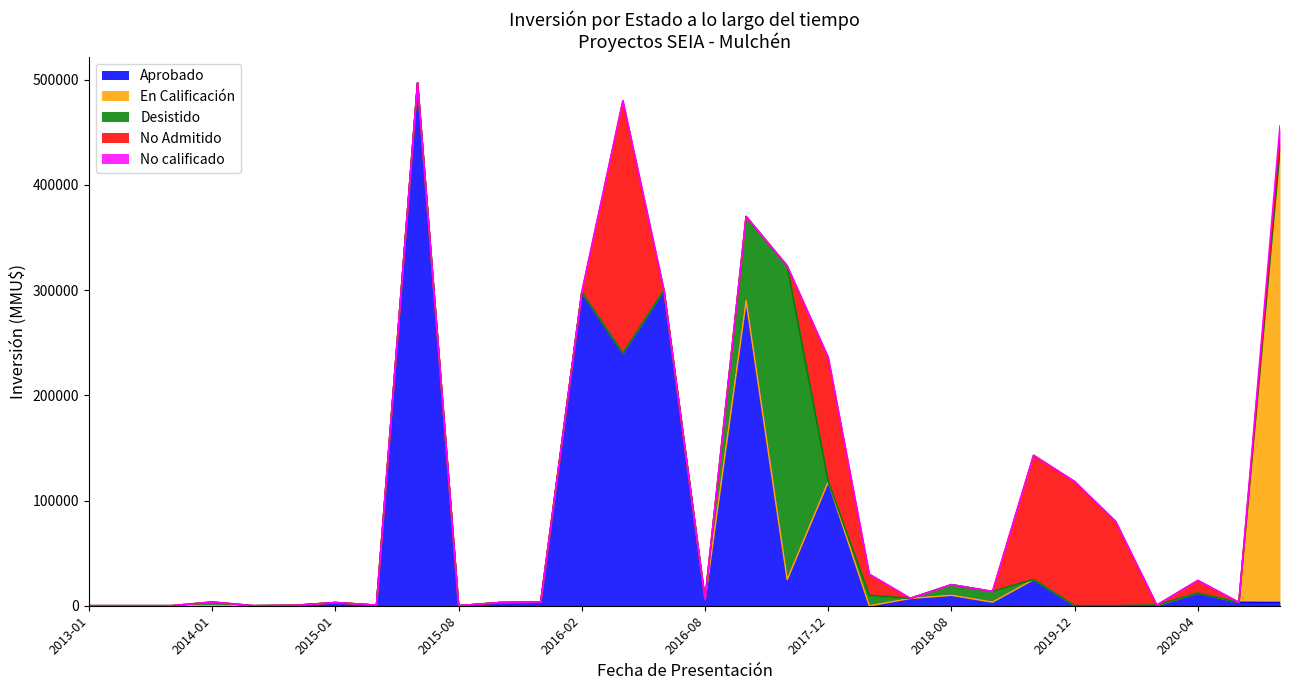

The value of Desistido at 2016-05 is -175421. True or false?

False